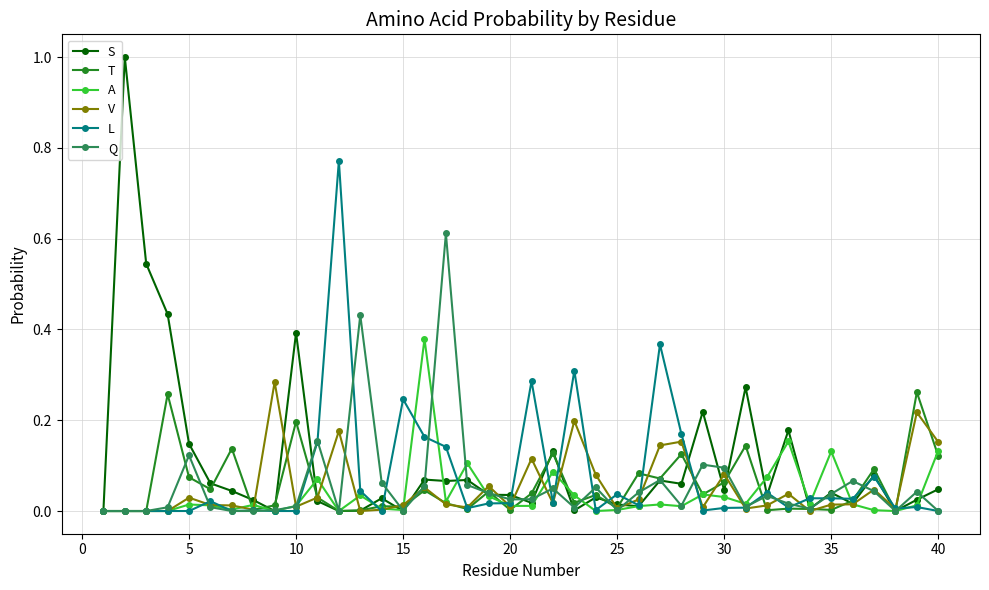

How many lines are shown in the chart?

6